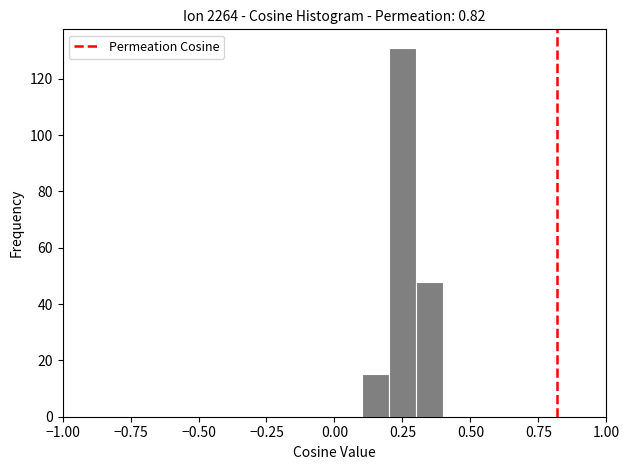

Around what value on the x-axis is the tallest bar? Give the approximate position of its centre, as read against the axis.

0.25